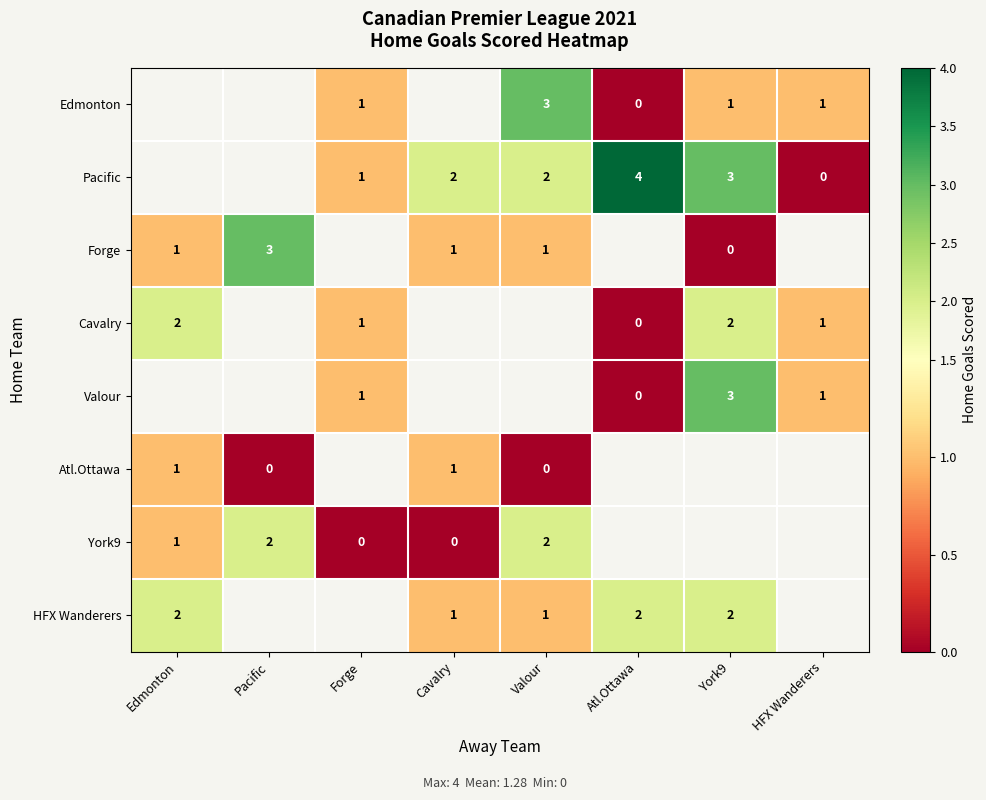

The HFX Wanderers series shows 1 at Valour. True or false?

True